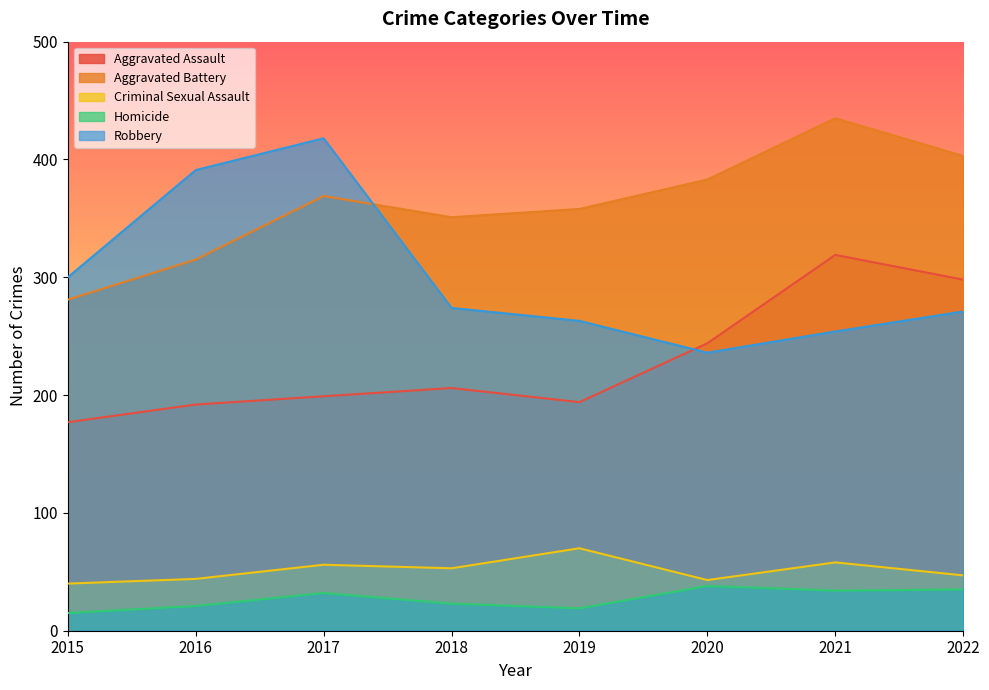

At how many categories does at least one series exceed 269?

8